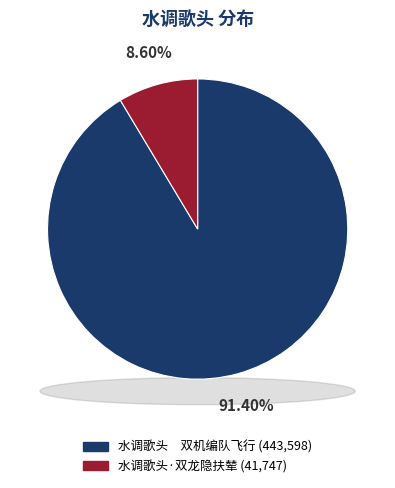

What portion of the pie excludes 水调歌头·双龙隐扶辇?

91.4%